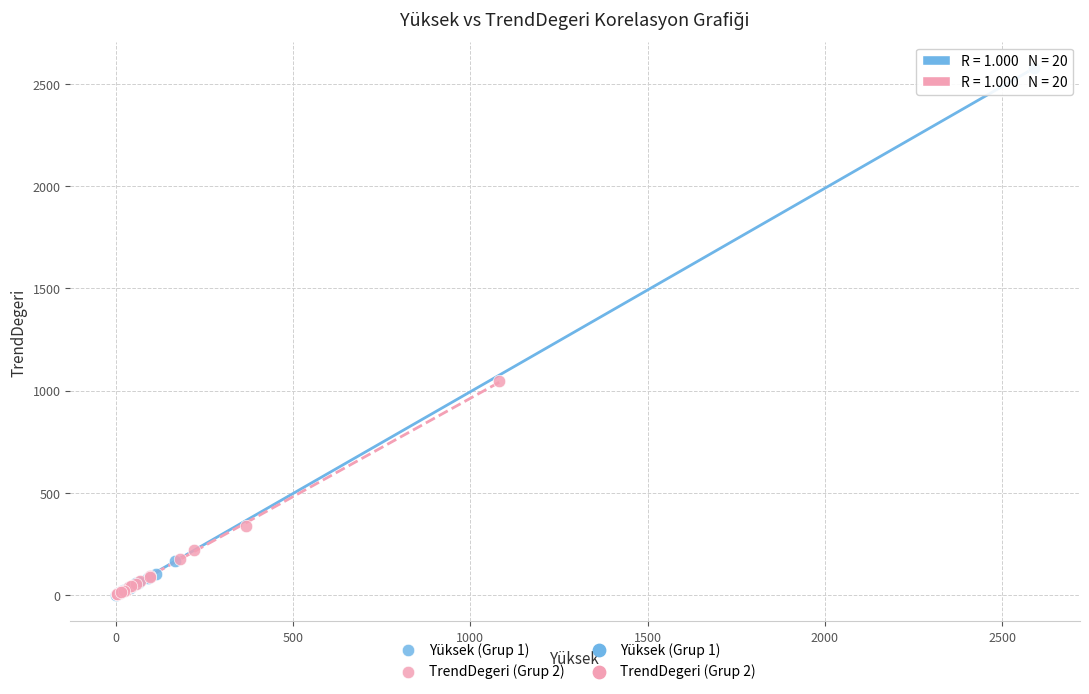

Which series has the largest Y range (max minus min)?

Yüksek (Grup 1)